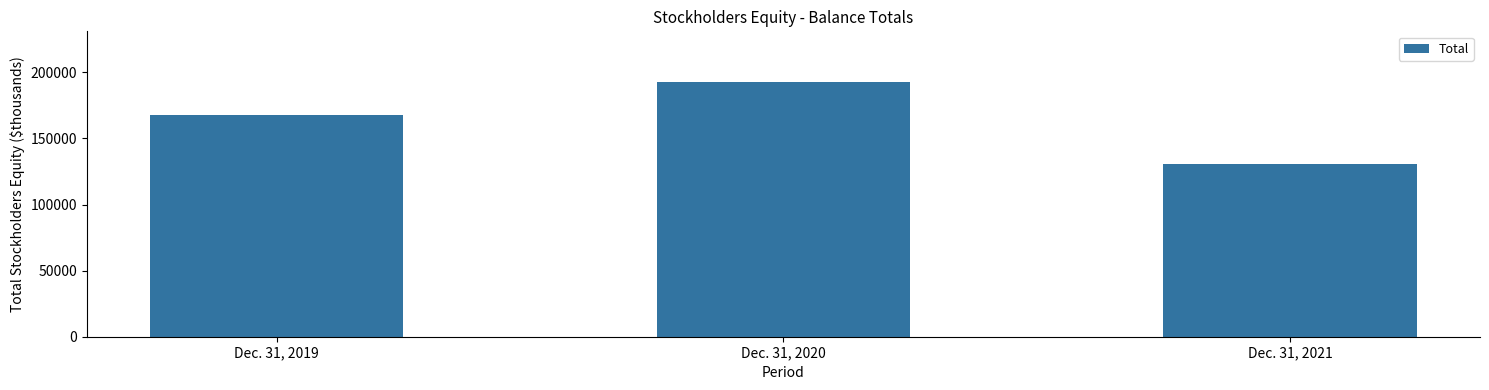

Reading left to right, transcribe all the data shown in this chart.

167358	192491	130824